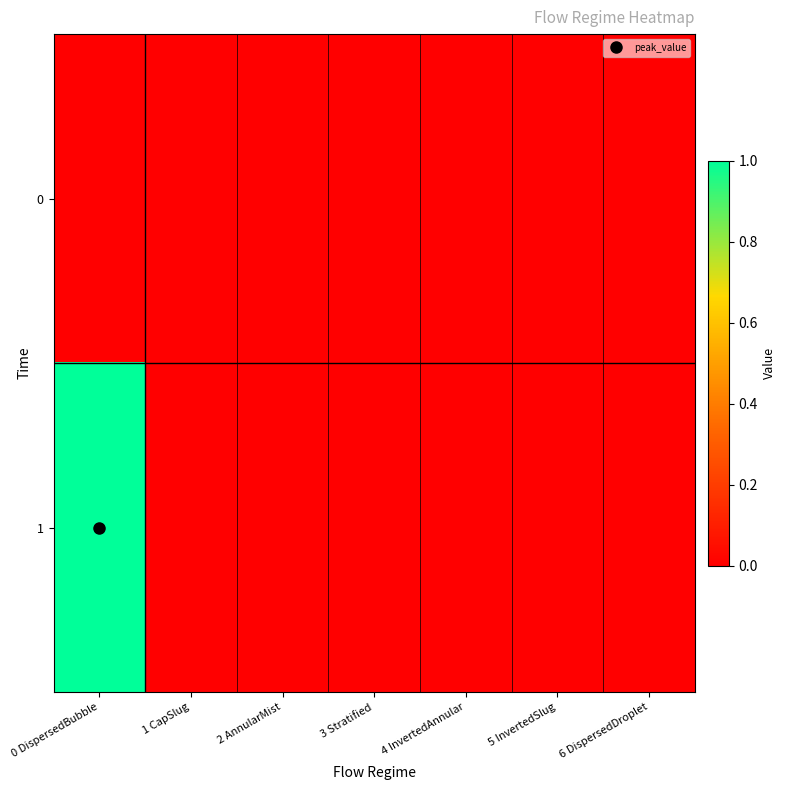

What is the maximum value shown in the chart?

1